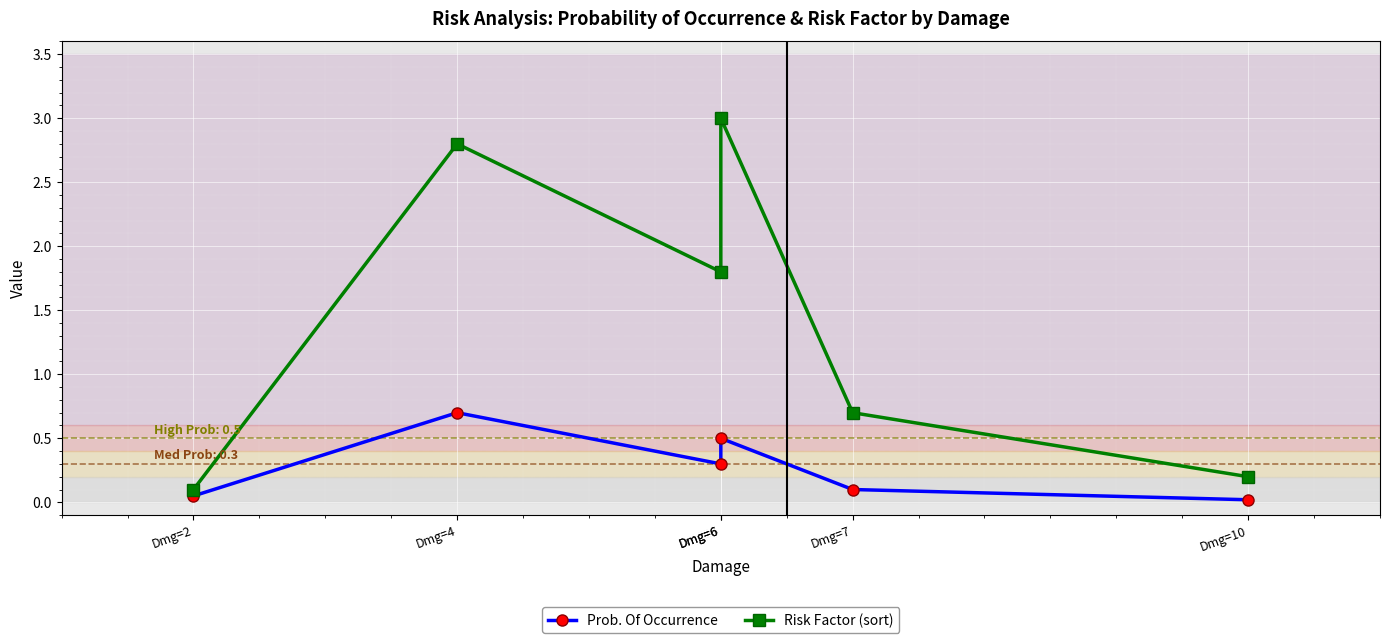

How many data points does each series have?

6